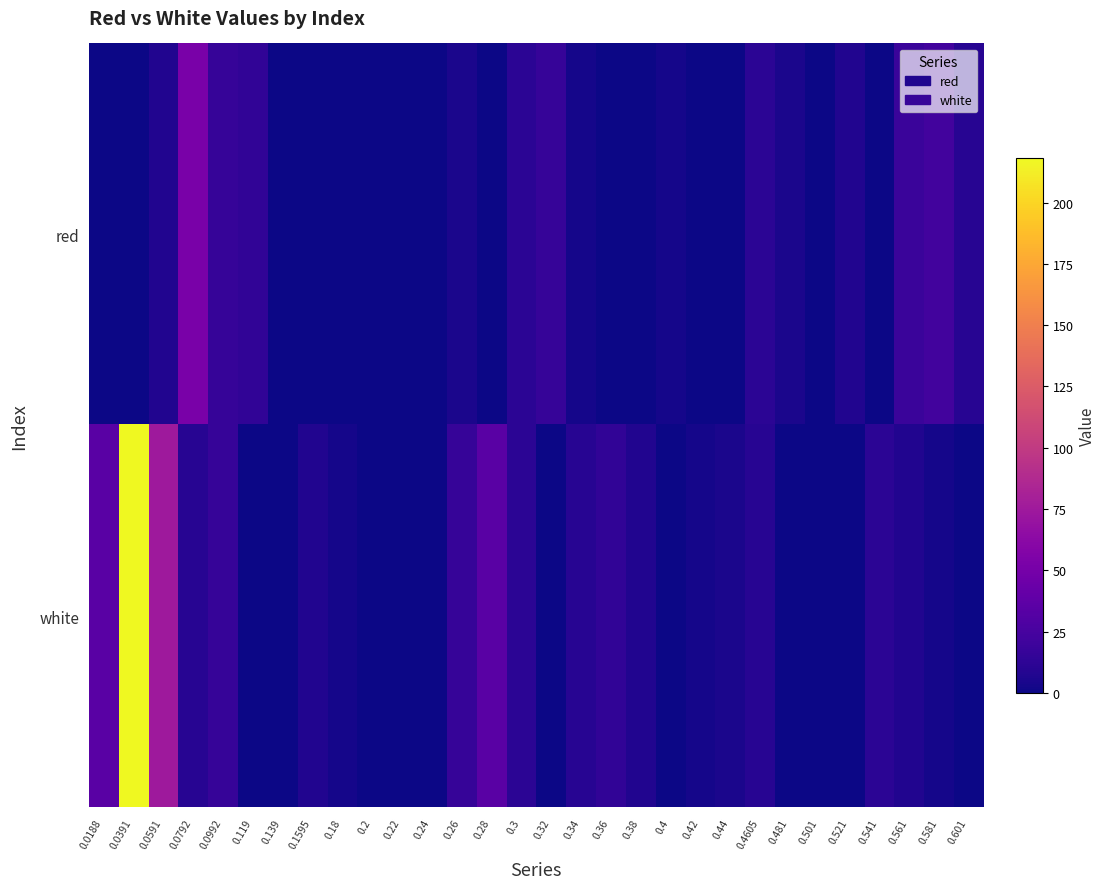

List the series in order of their peak value, highest first.

white, red